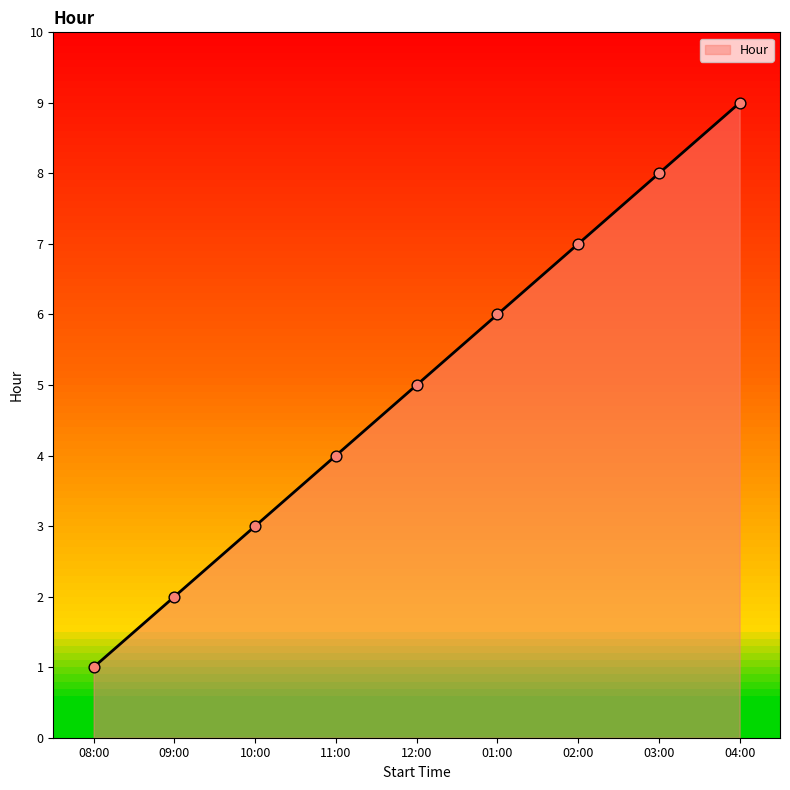

What is the ratio of the value at 09:00 to the value at 04:00?

0.2